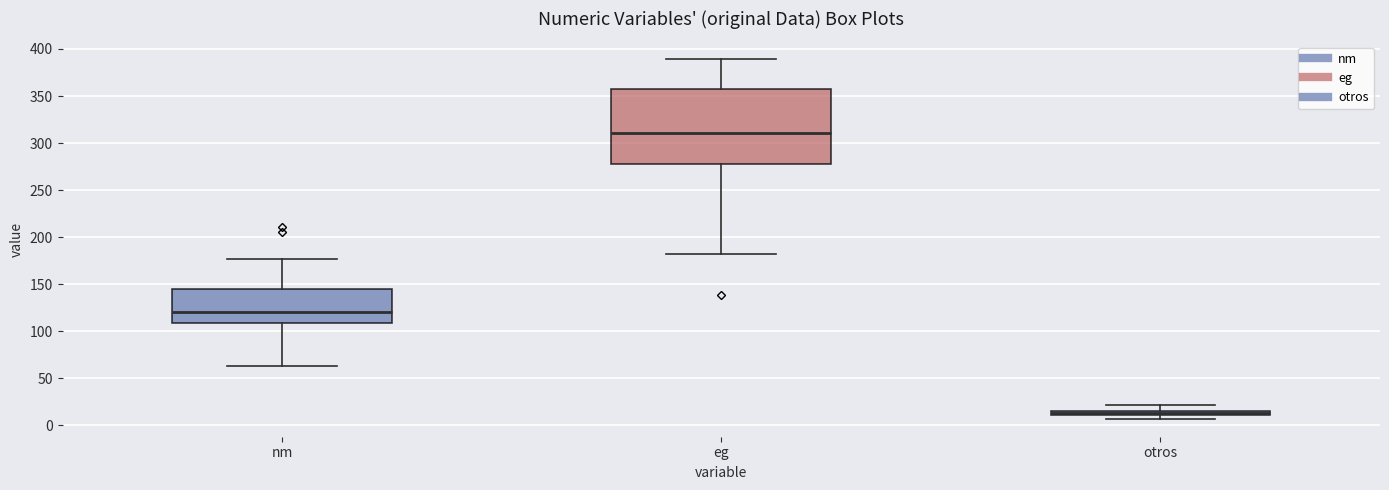

Where is the upper edge of the box for eg on the y-axis? The values are not printed on the chart, so give them approximately, as read against the axis.

355